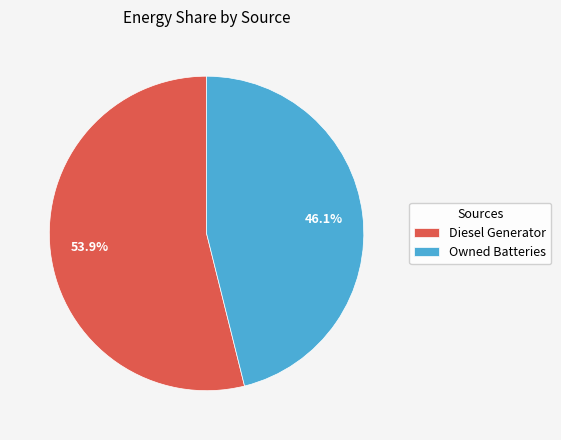

Is there a majority slice in this chart?

Yes